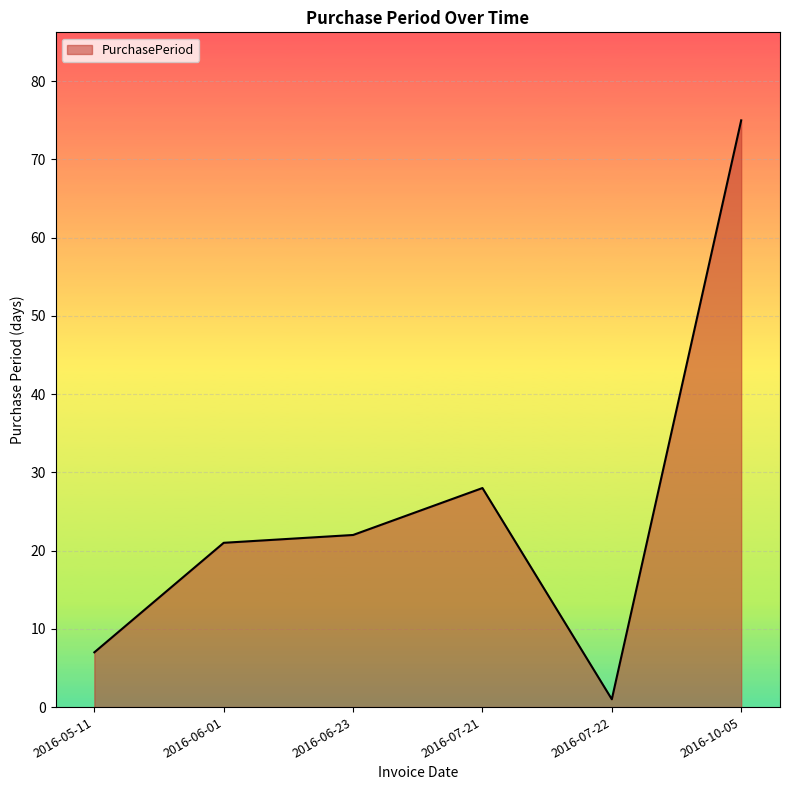

List the labels in order of value, smallest first.

2016-07-22, 2016-05-11, 2016-06-01, 2016-06-23, 2016-07-21, 2016-10-05